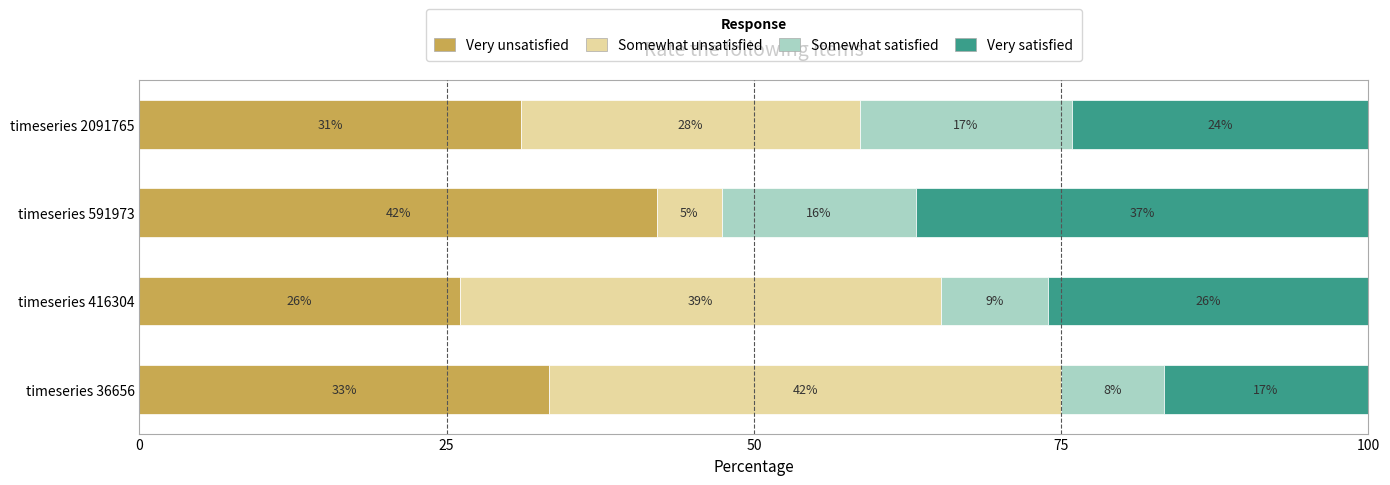

Does the chart contain any negative values?

No